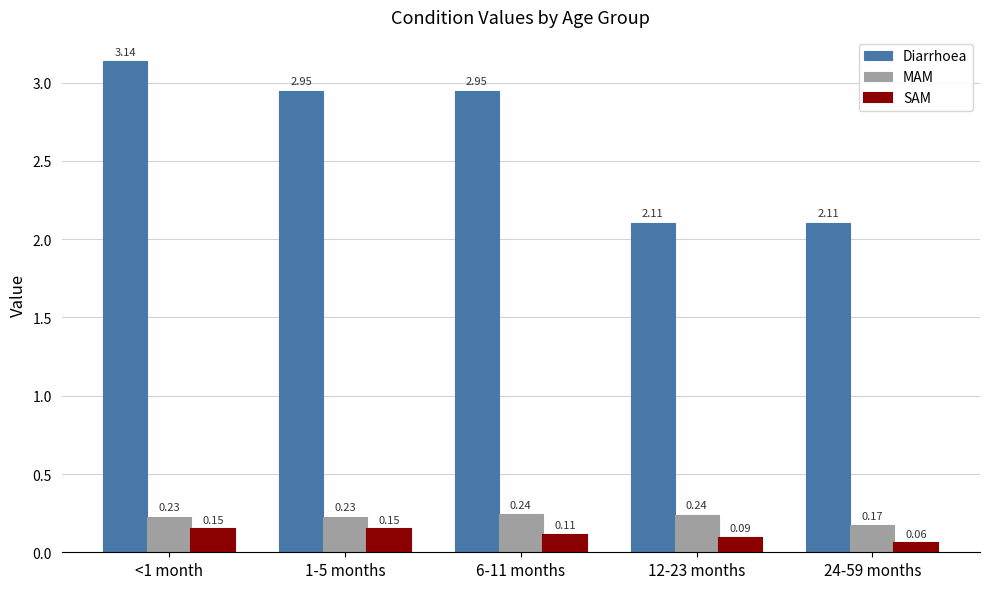

Is it true that Diarrhoea equals 4.6 at 6-11 months?

False